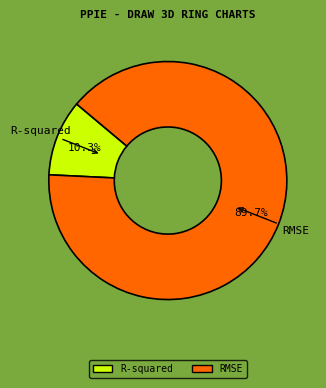

Between RMSE and R-squared, which is larger?

RMSE